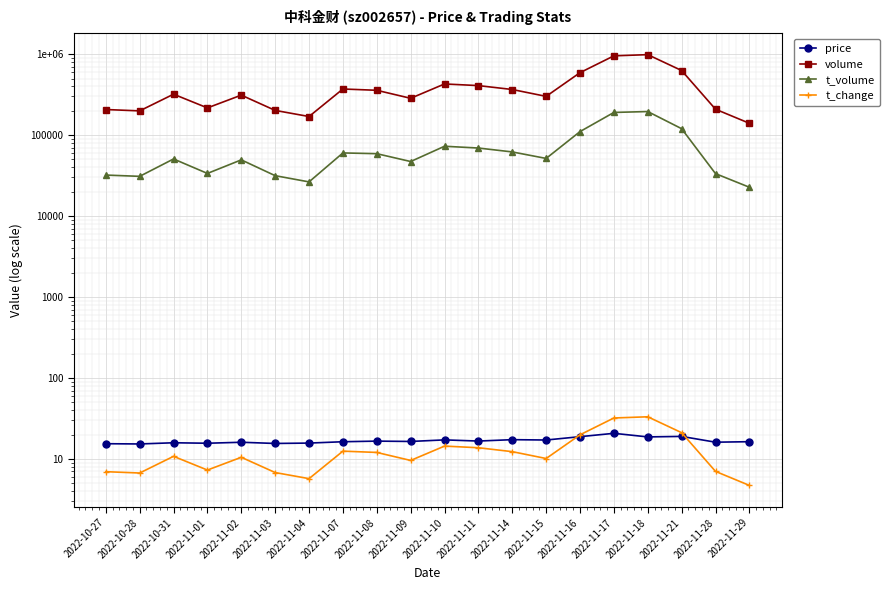

True or false: volume has a value of 297853.9 at 2022-10-27.

False